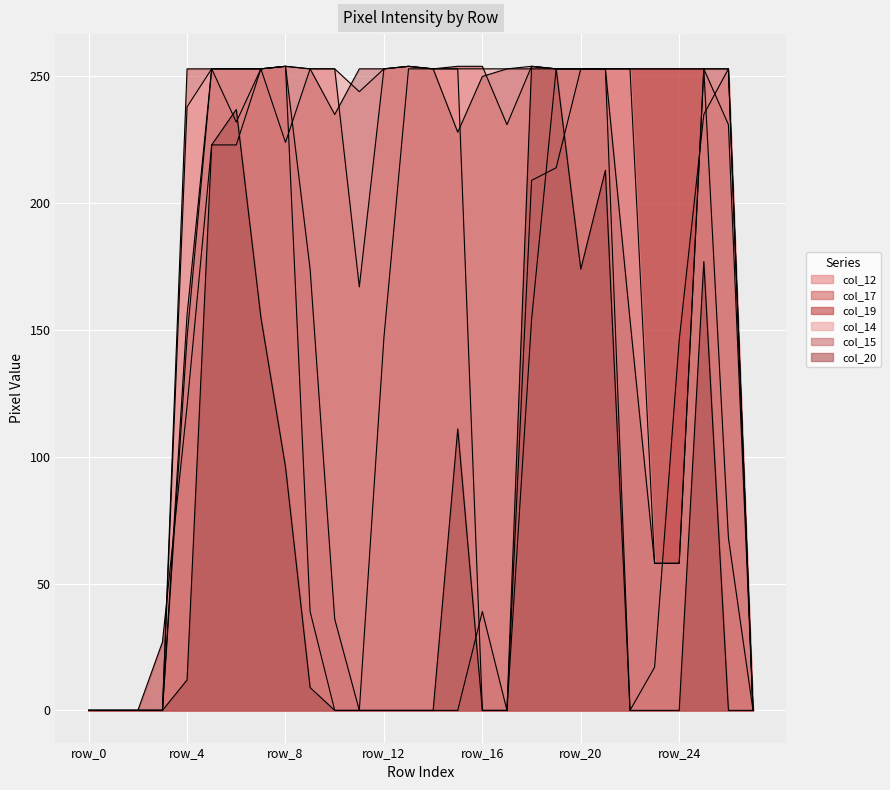

What is the difference between the maximum and second lowest values in the col_14 series?

254